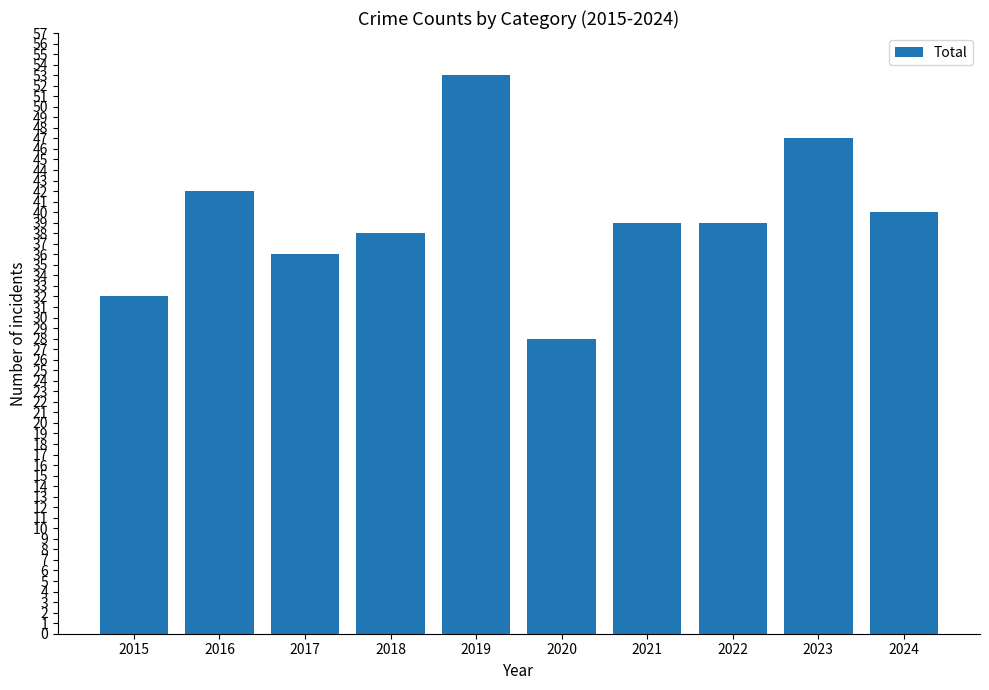

What is the maximum value shown in the chart?

53